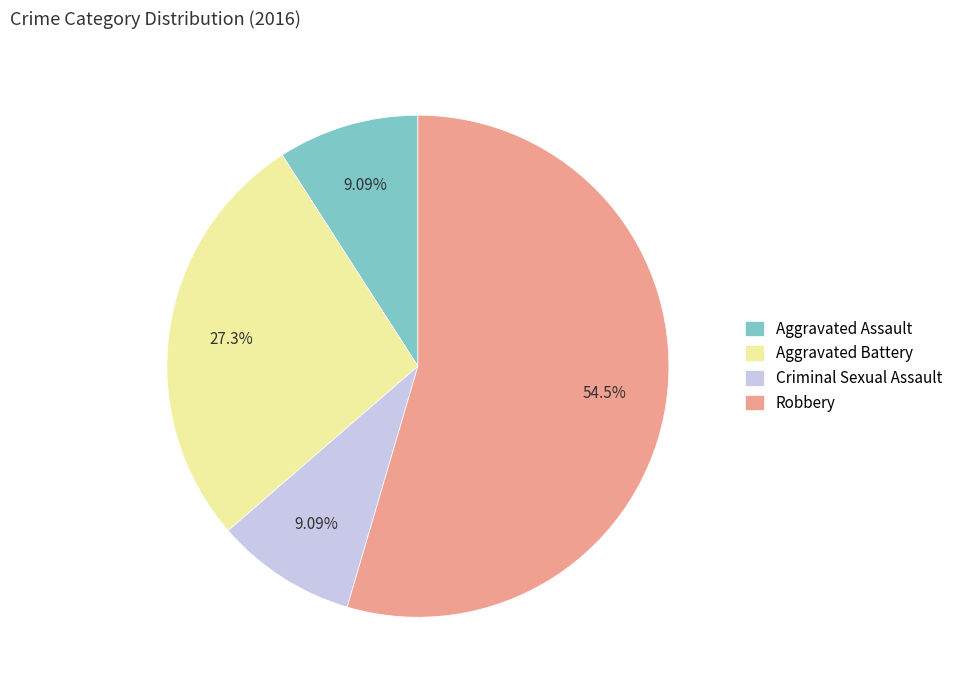

To the nearest percent, what is the average slice percentage?

25%